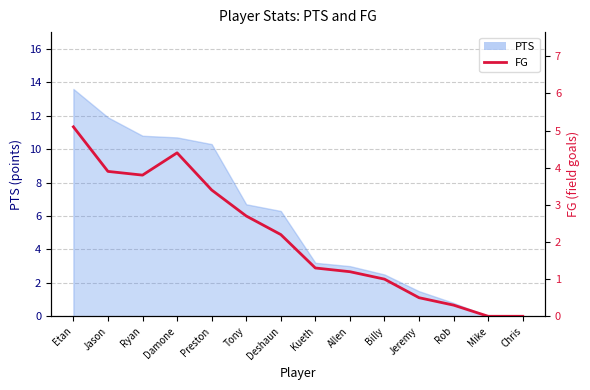

The chart shows a value of 0.7 at Jeremy. True or false?

False